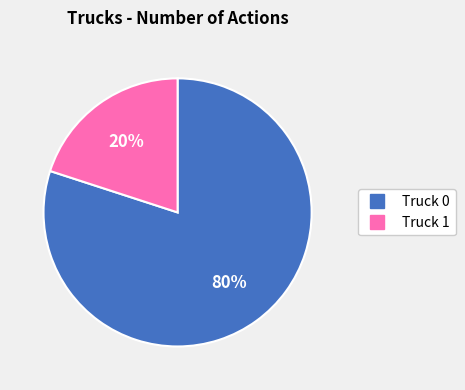

The Truck 0 slice represents 80% of the pie. True or false?

True